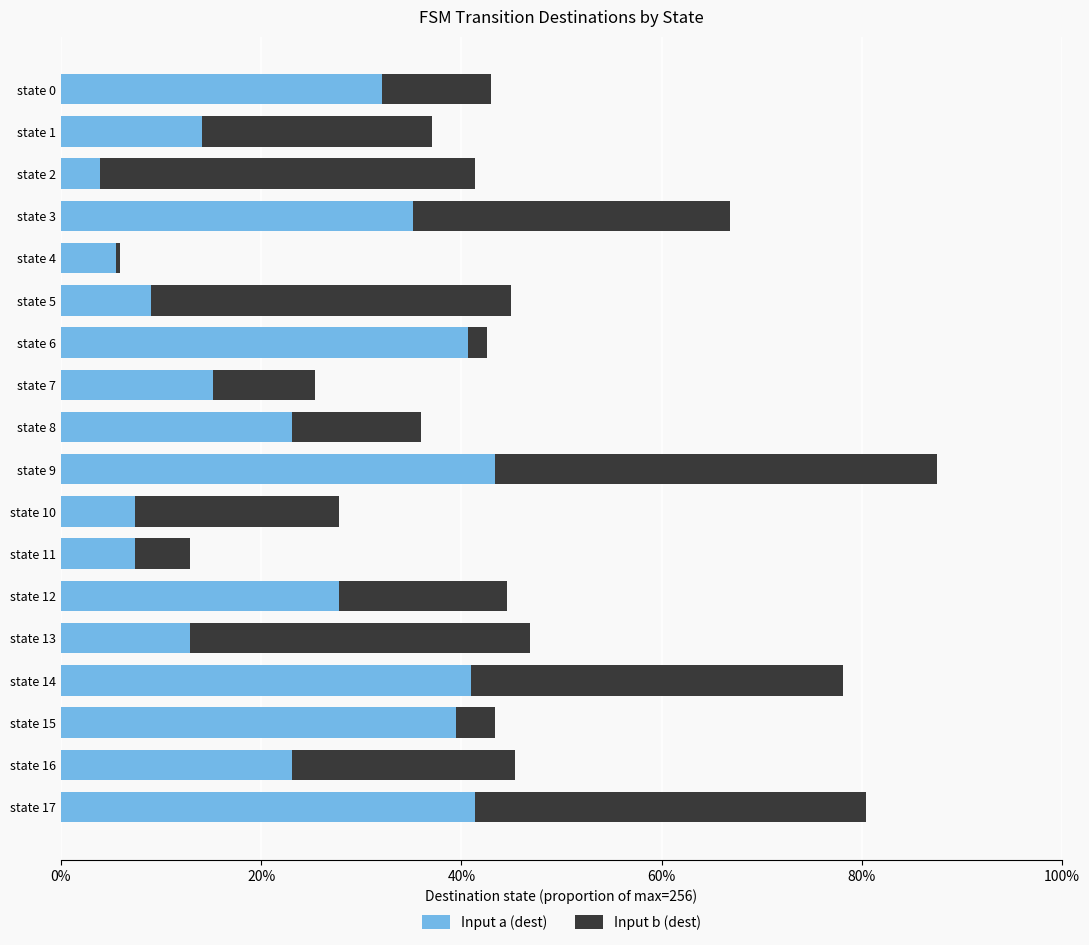

What is the difference between the maximum and minimum values in the Input a (dest) series?

0.4